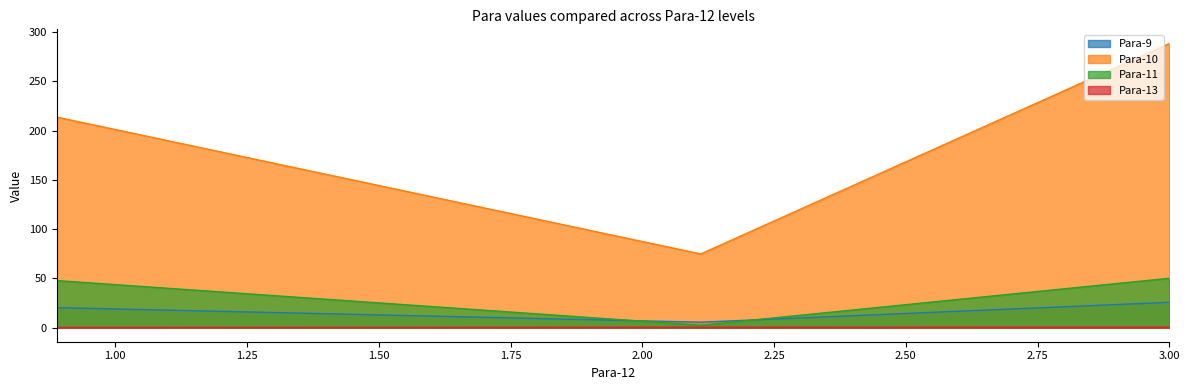

Is it true that Para-11 equals 2.3 at 2.111?

True